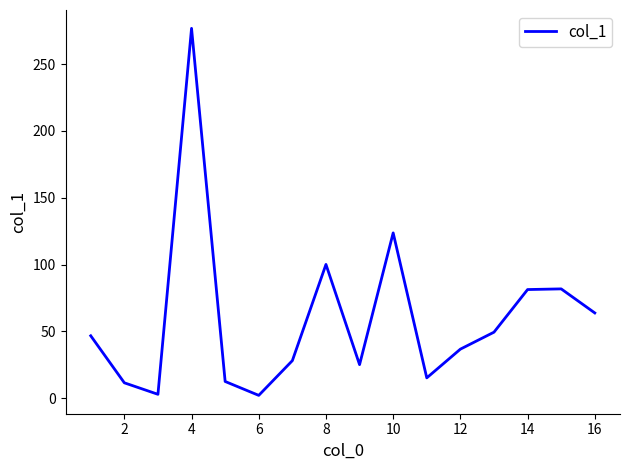

How many series are shown in this chart?

1